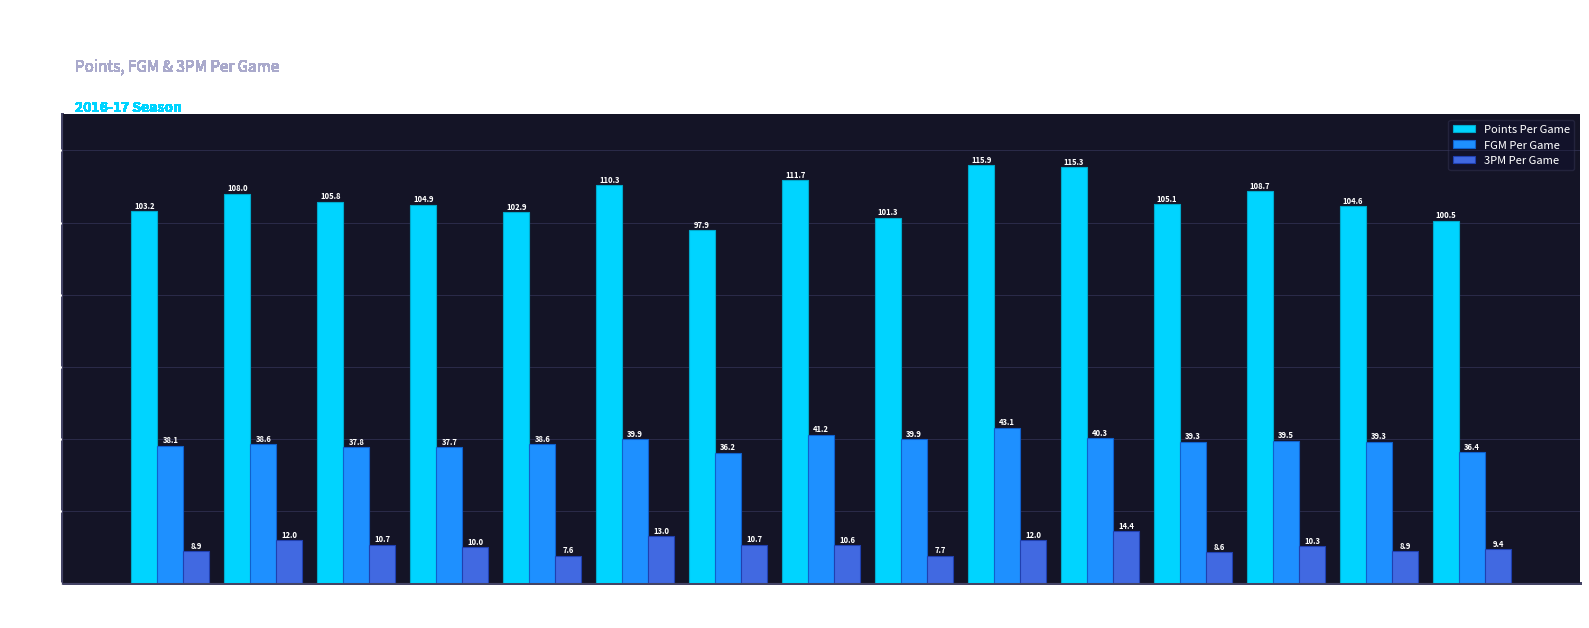

What is the smallest value displayed?

7.6